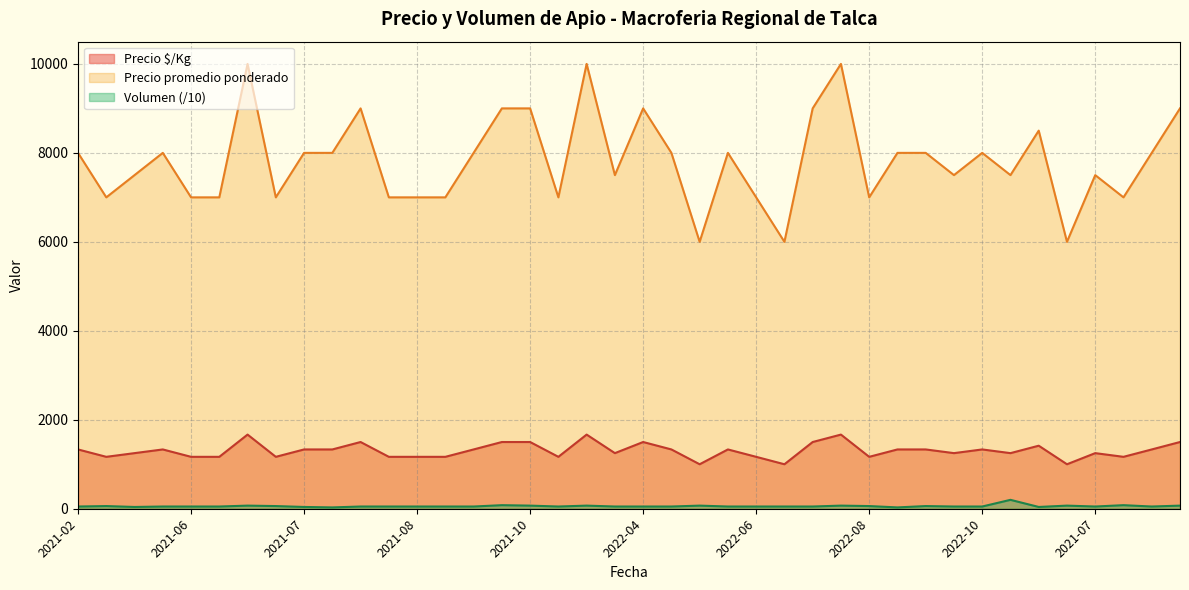

What is the label of the 24th point from the right?

2021-10